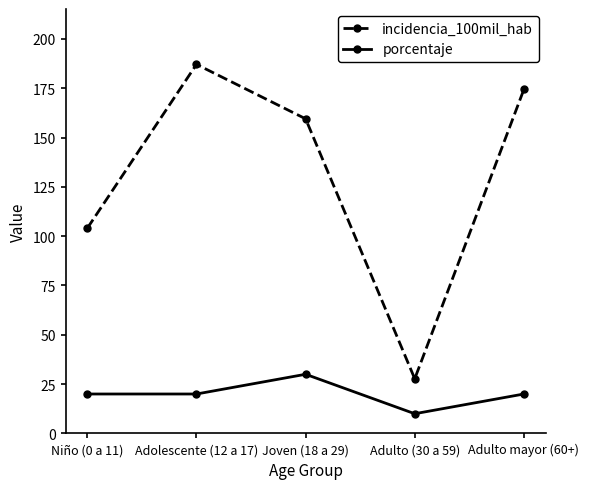

Which series has the largest total across all categories?

incidencia_100mil_hab